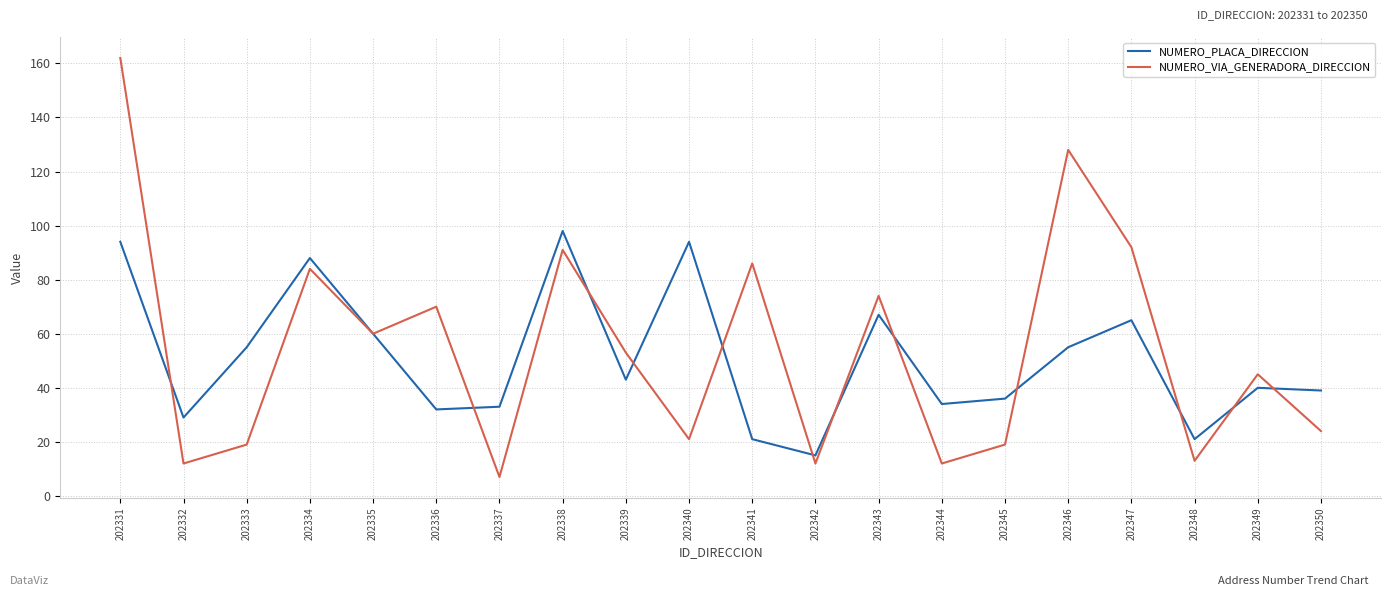

Reading left to right, what are all the values shown in this chart?

NUMERO_PLACA_DIRECCION: 202331=94	202332=29	202333=55	202334=88	202335=60	202336=32	202337=33	202338=98	202339=43	202340=94	202341=21	202342=15	202343=67	202344=34	202345=36	202346=55	202347=65	202348=21	202349=40	202350=39
NUMERO_VIA_GENERADORA_DIRECCION: 202331=162	202332=12	202333=19	202334=84	202335=60	202336=70	202337=7	202338=91	202339=53	202340=21	202341=86	202342=12	202343=74	202344=12	202345=19	202346=128	202347=92	202348=13	202349=45	202350=24